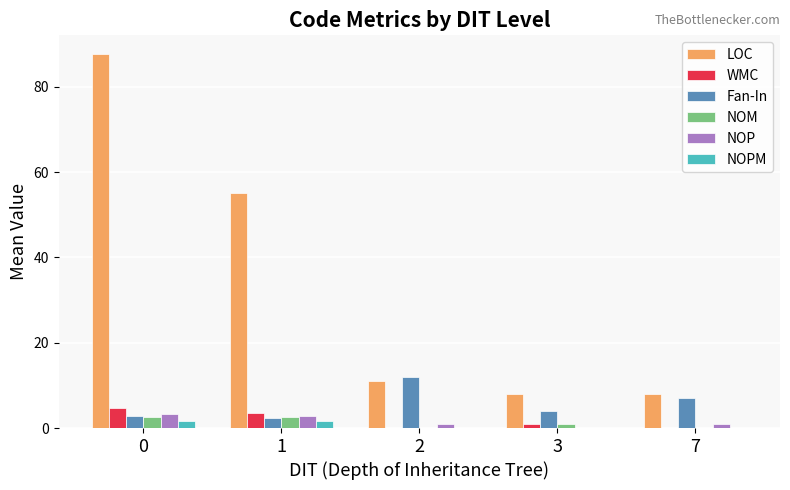

What is the highest value of the WMC series?

4.7